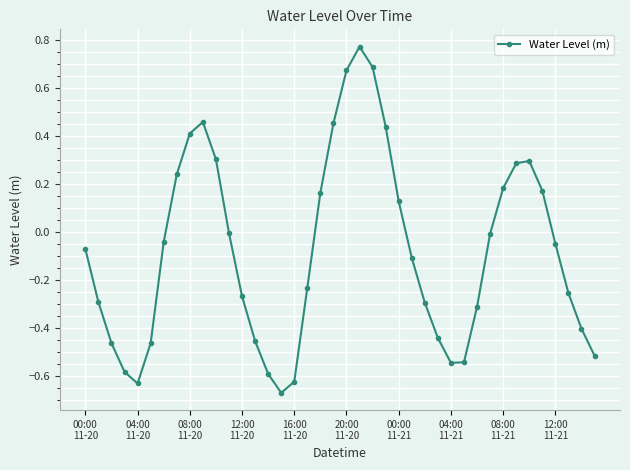

True or false: the data has more than 0 interior local peaks.

True